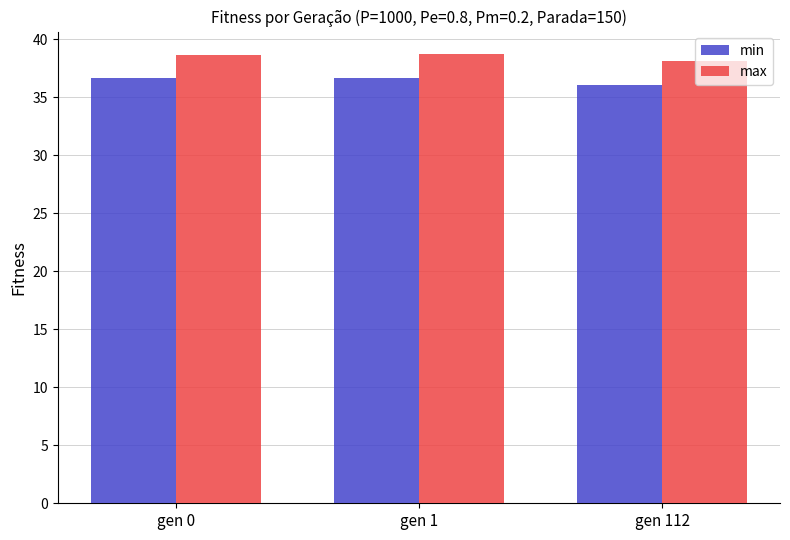

What is the sum of all max values?

115.5